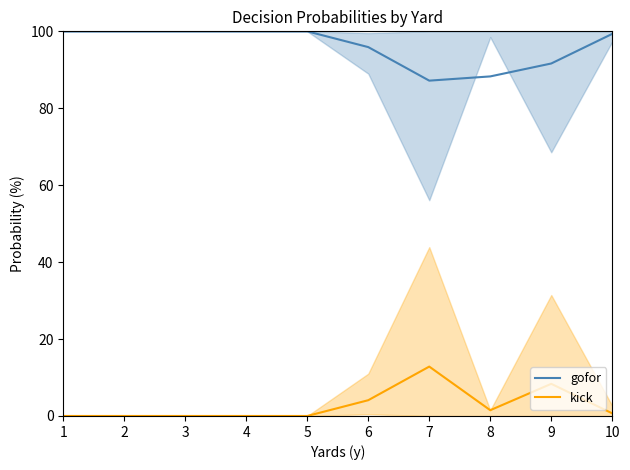

What are all the series names shown in the legend?

gofor, kick